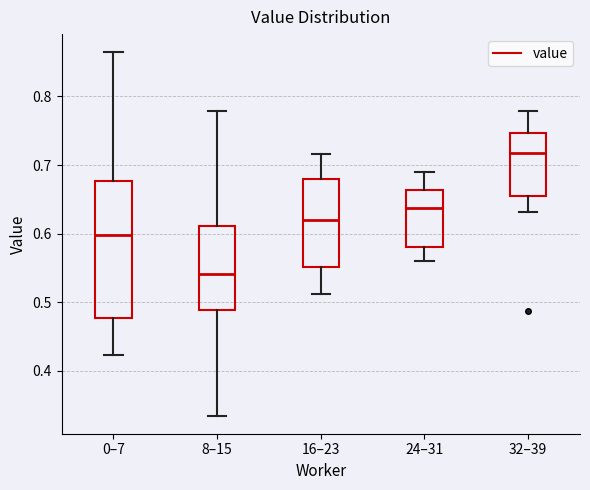

Reading left to right, transcribe this box plot: for each box, give where its median line is, the range the box spans, and where its two whiskers end, as read against the y-axis. The values are not printed on the chart, so give them approximately, as read against the axis.

0–7: median 0.60, box 0.48 to 0.68, whiskers 0.42 to 0.86
8–15: median 0.54, box 0.49 to 0.61, whiskers 0.33 to 0.78
16–23: median 0.62, box 0.55 to 0.68, whiskers 0.51 to 0.72
24–31: median 0.64, box 0.58 to 0.66, whiskers 0.56 to 0.69
32–39: median 0.72, box 0.65 to 0.75, whiskers 0.63 to 0.78